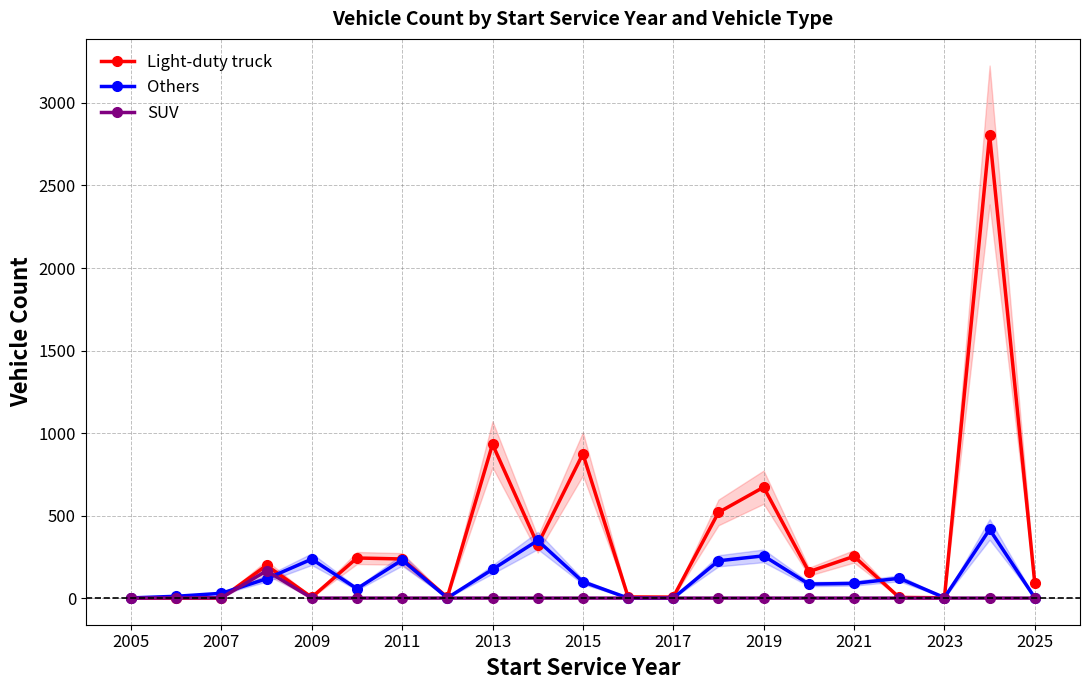

Which series has the widest spread of values?

Light-duty truck